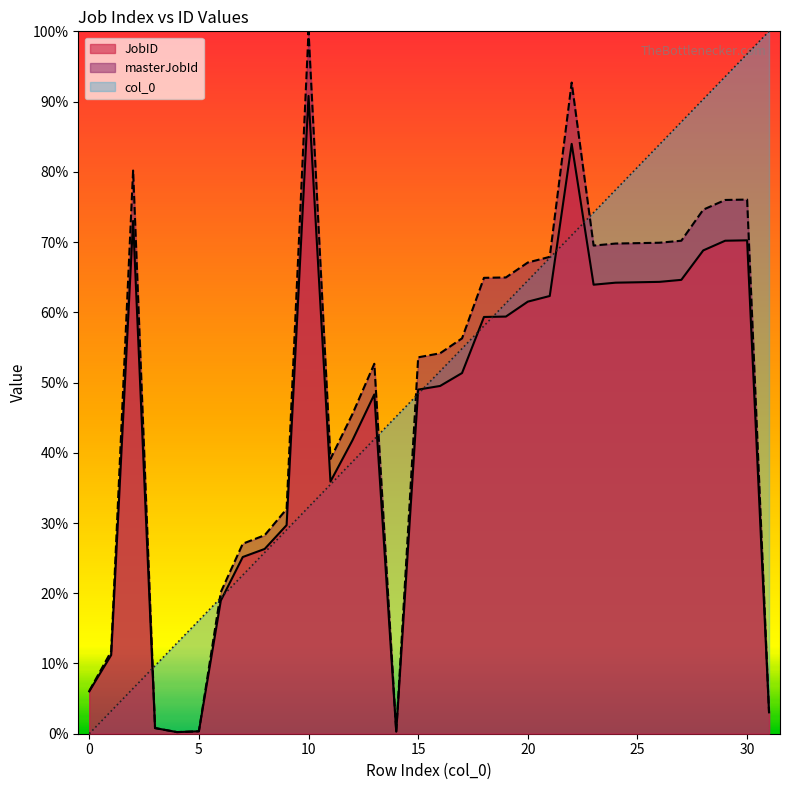

At which label does JobID first exceed 924?

2